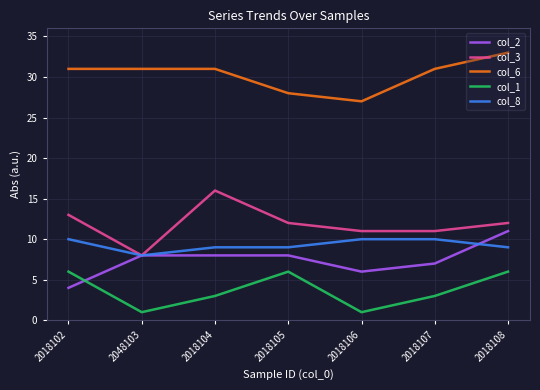

What position from the right is 2048103?

6